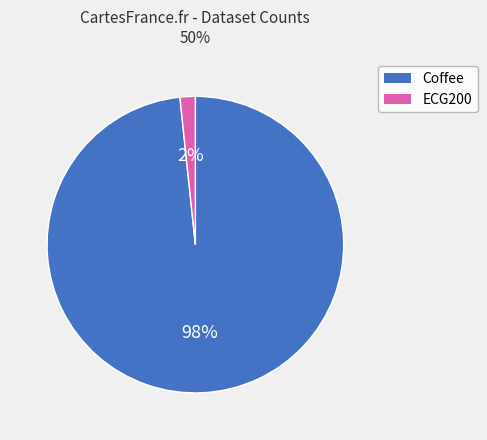

To the nearest percent, what is the average slice percentage?

50%